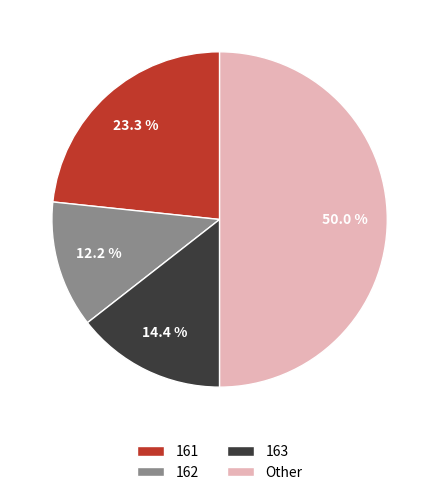

Approximately how many times larger is the value at 162 compared to 163?

0.8